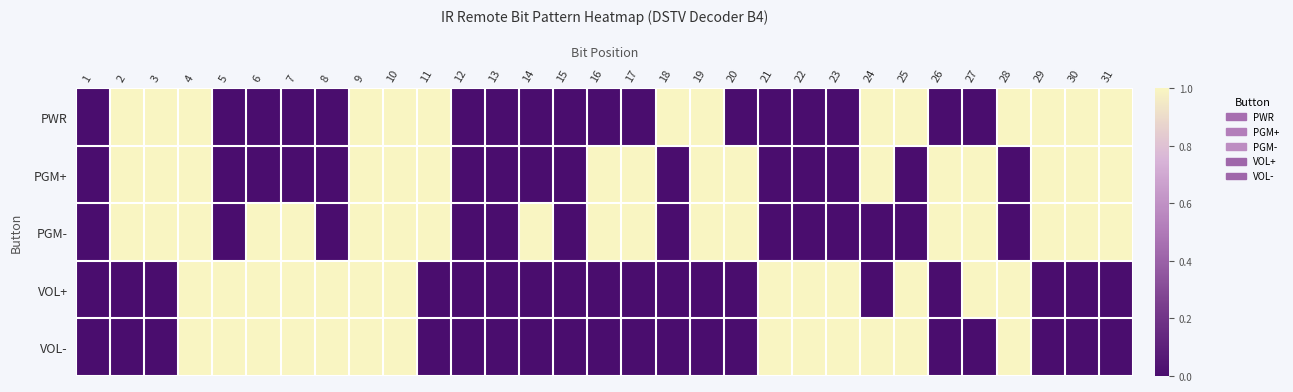

Count the number of data series in this chart.

5